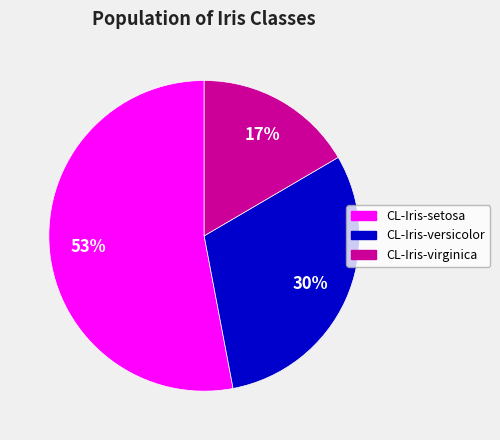

Count the number of slices in the pie.

3